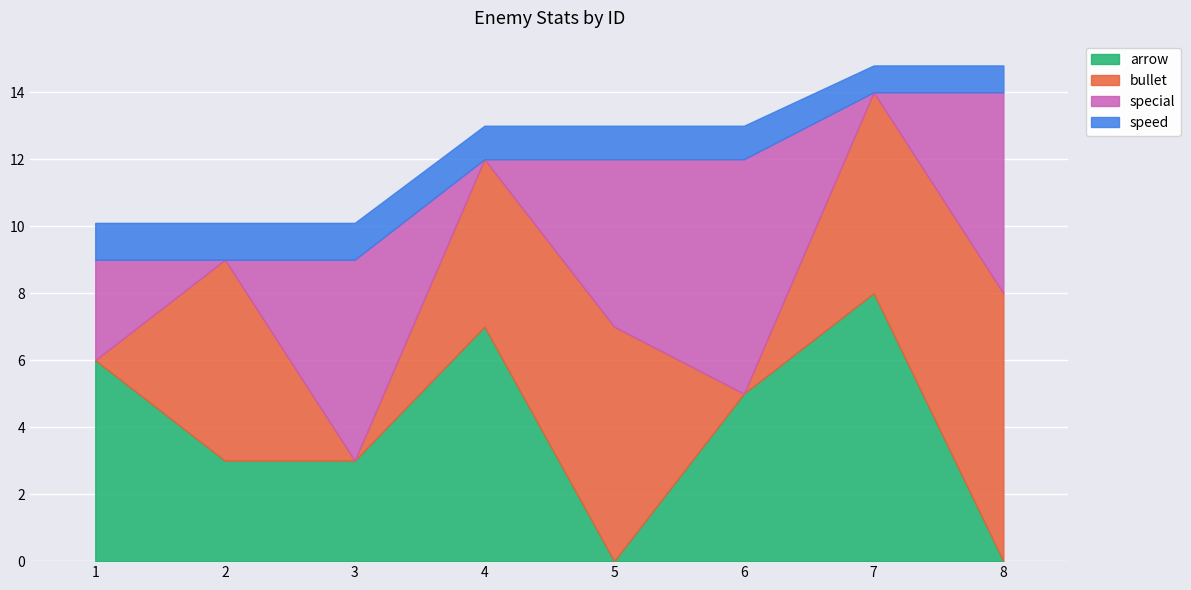

List the labels in order of speed value, largest first.

1, 2, 3, 4, 5, 6, 7, 8